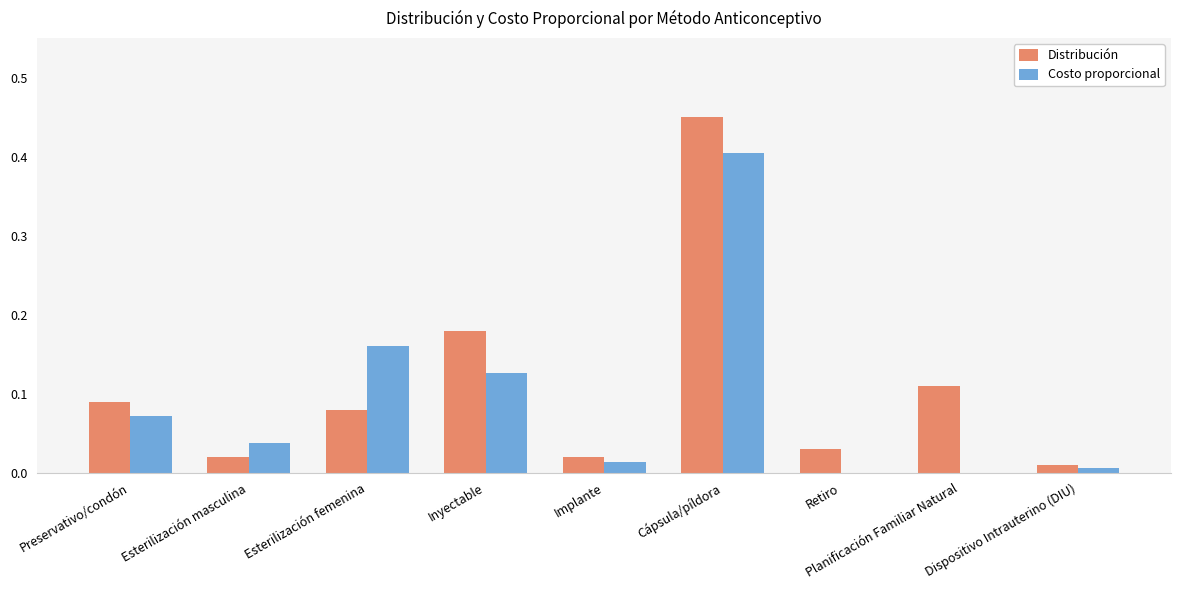

At which category is the sum across all series the highest?

Cápsula/píldora